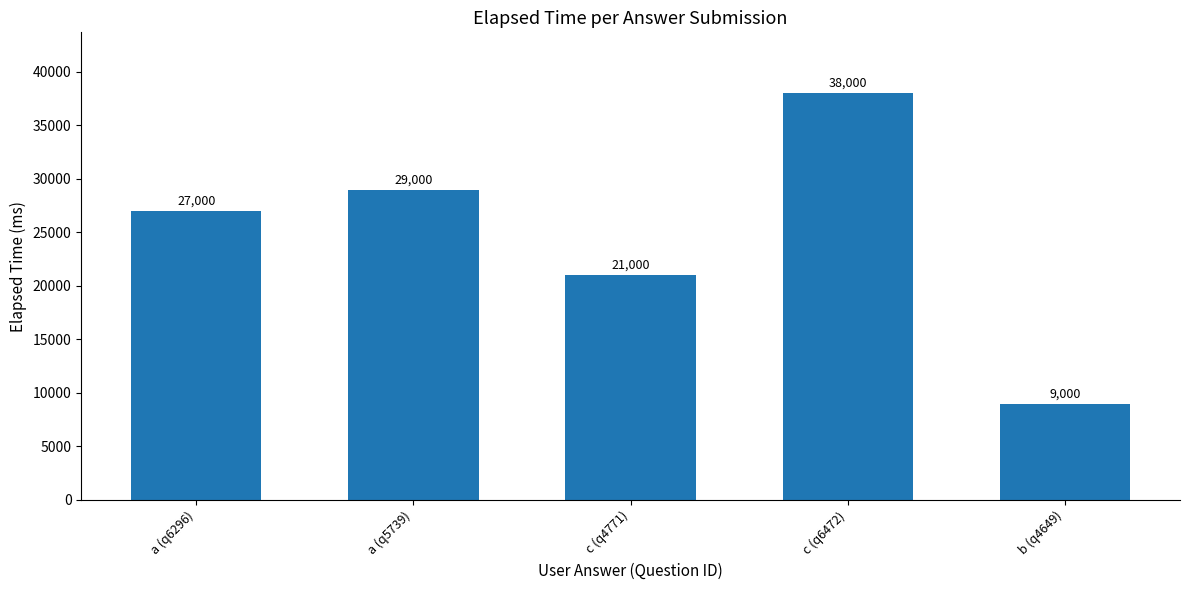

Rank the categories by value from lowest to highest.

b (q4649), c (q4771), a (q6296), a (q5739), c (q6472)